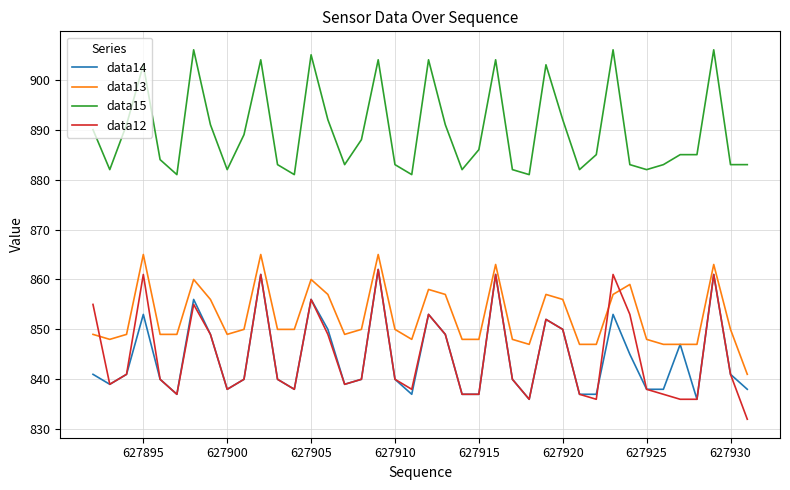

True or false: data15 and data13 cross at least once.

False